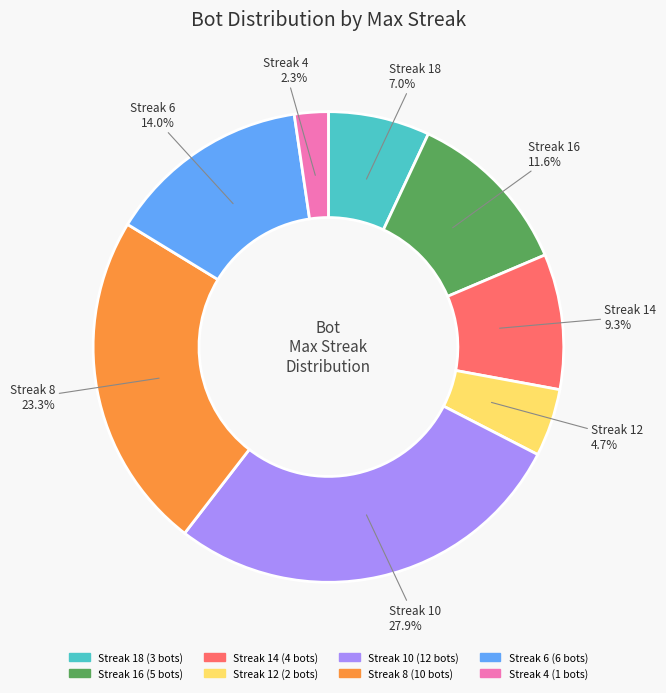

Does any single category account for the majority?

No